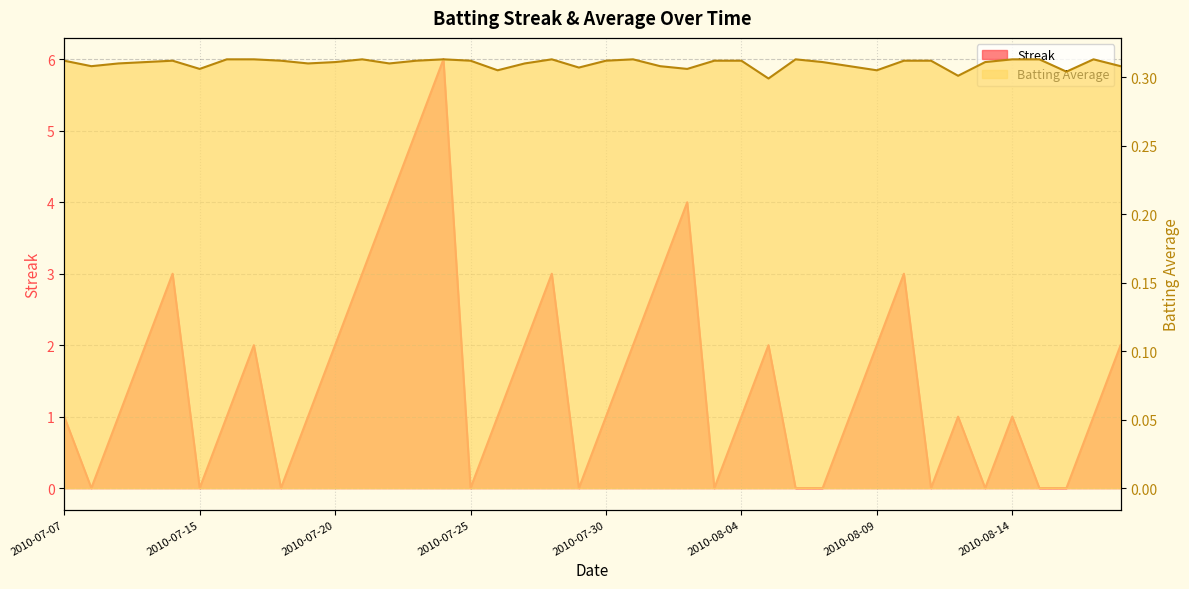

Which series has the largest range (max minus min)?

Streak